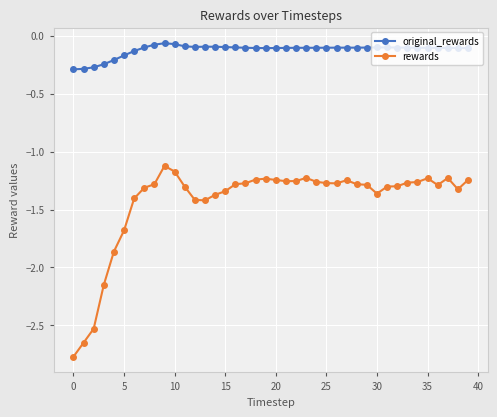

True or false: rewards has more than 1 interior local peaks.

True